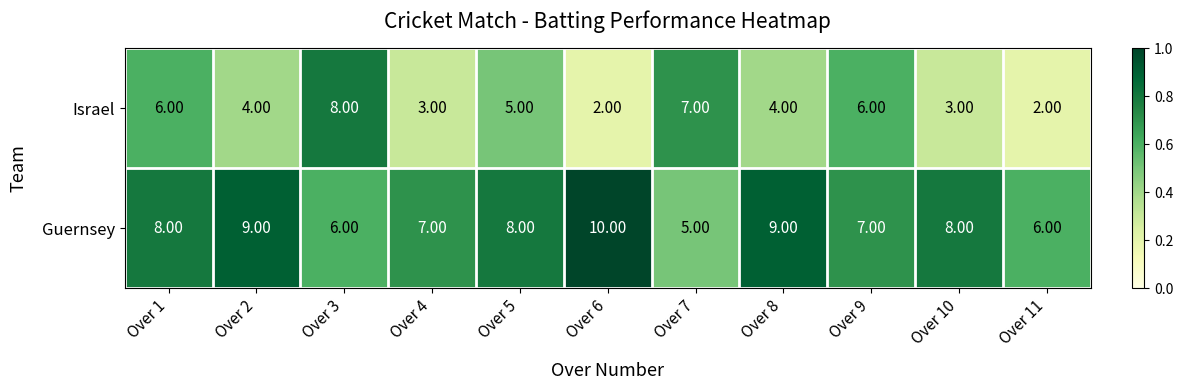

What is the sum of all Israel values?

50